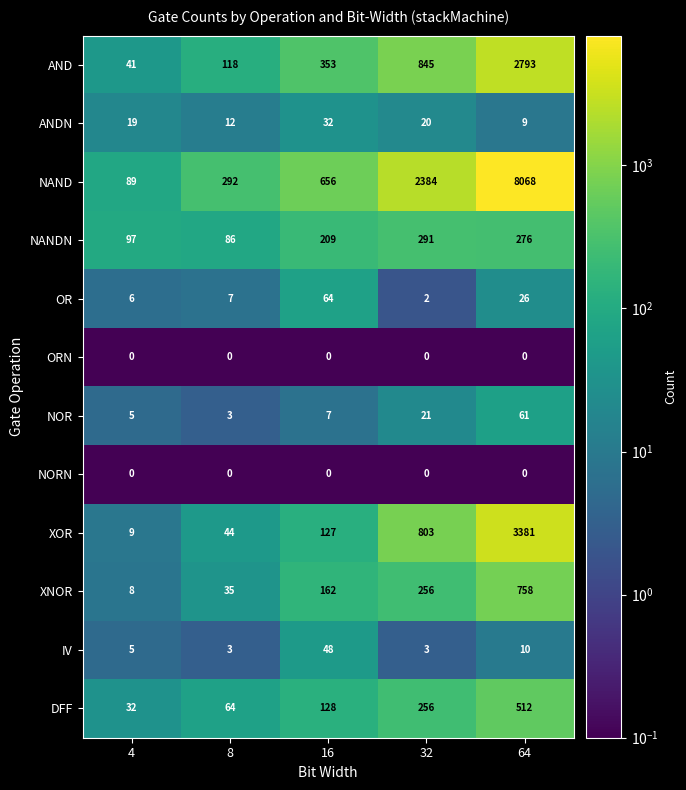

What is the maximum value shown in the chart?

8068